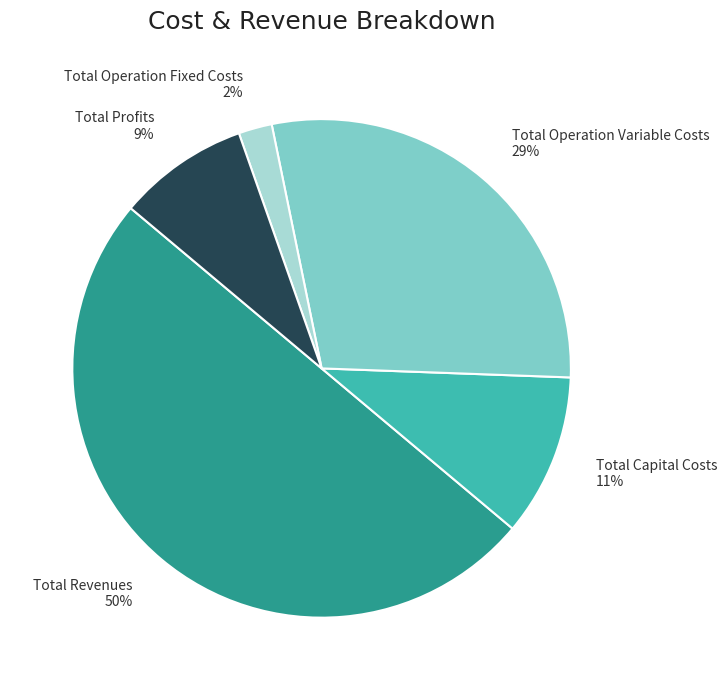

What is the majority slice?

Total Revenues